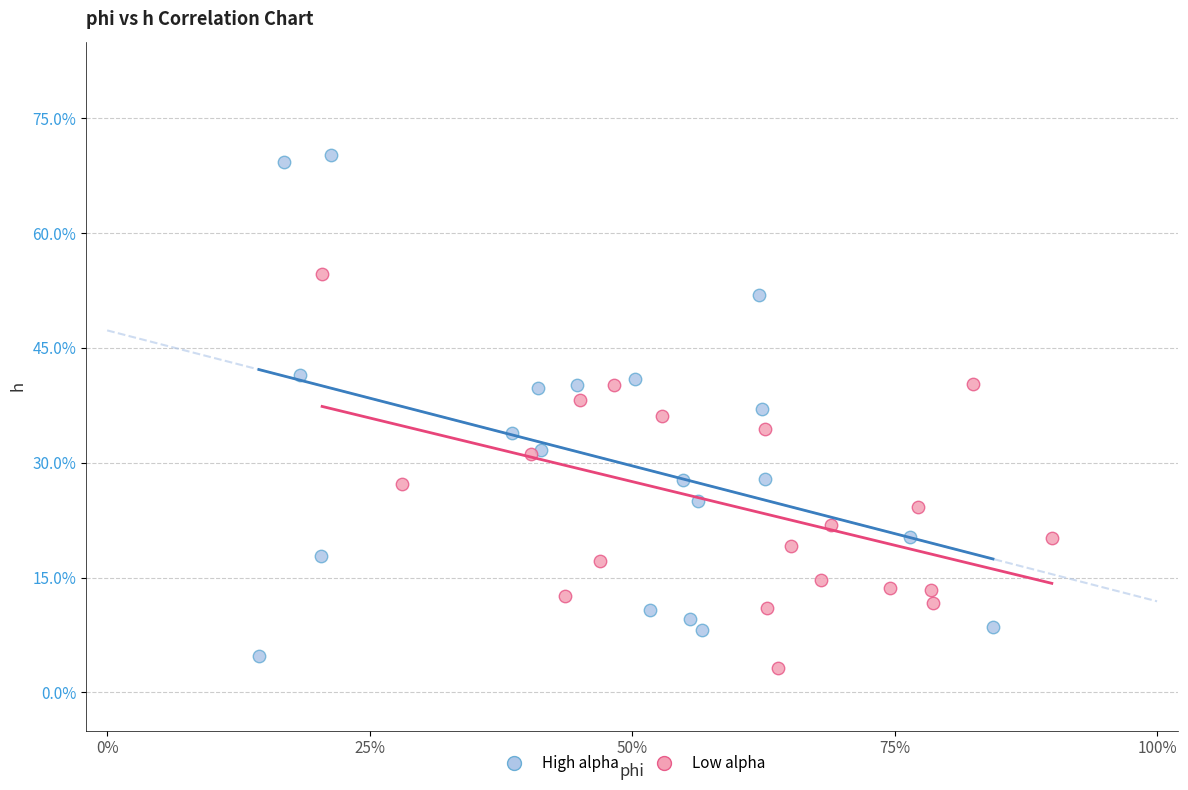

Which series contains the lowest Y value?

Low alpha